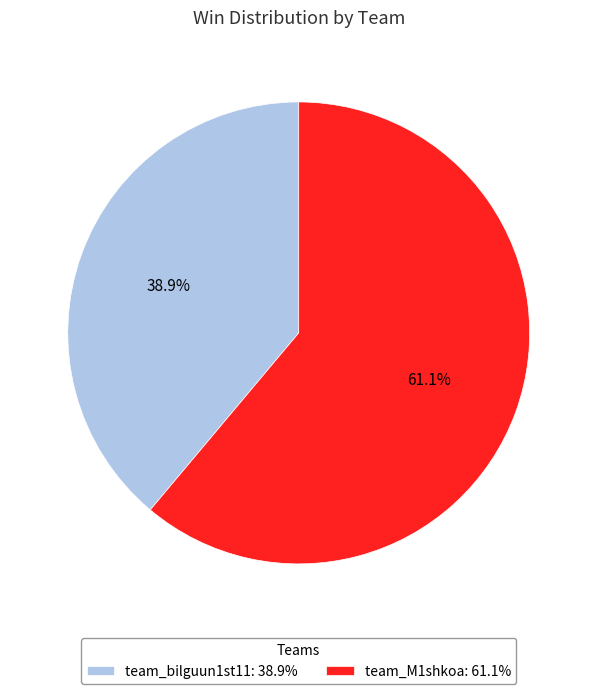

How many segments does this pie chart have?

2